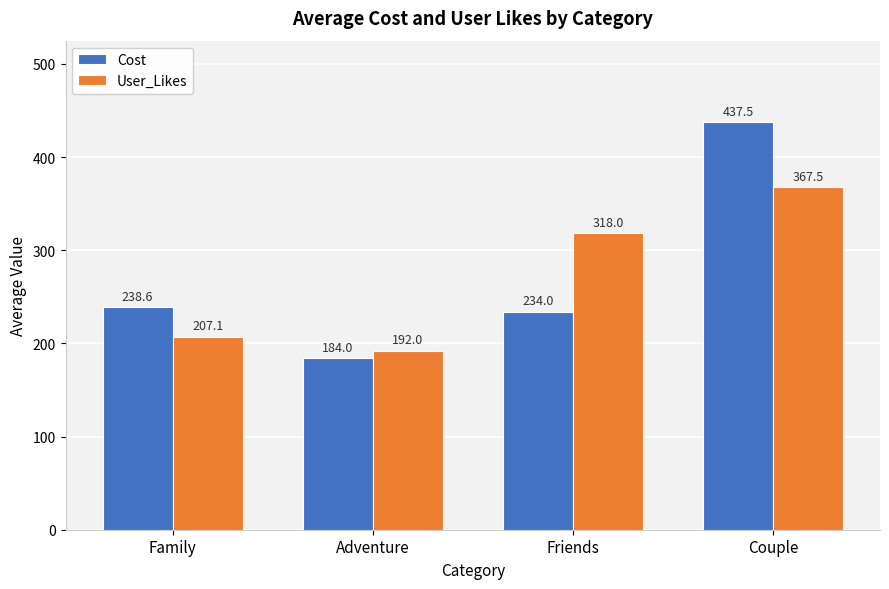

What is the greatest value displayed?

437.5